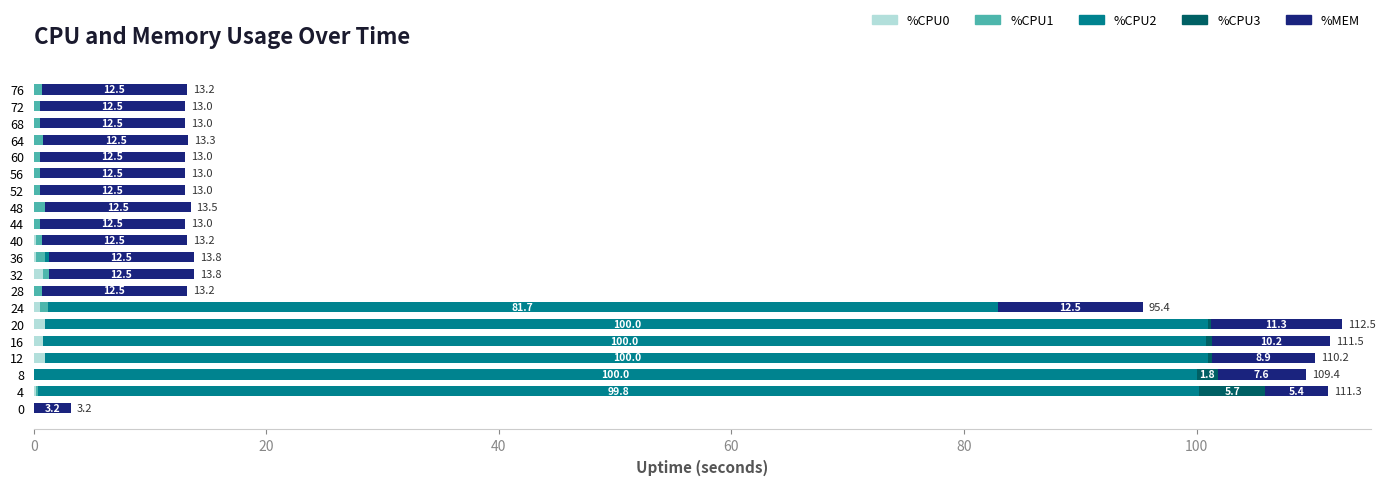

Reading left to right, transcribe all the data shown in this chart.

%CPU0: 0.0	0.2	0.0	1.0	0.8	1.0	0.5	0.0	0.8	0.2	0.2	0.0	0.0	0.0	0.0	0.0	0.0	0.0	0.0	0.0
%CPU1: 0.0	0.2	0.0	0.0	0.0	0.0	0.7	0.7	0.5	0.8	0.5	0.5	1.0	0.5	0.5	0.5	0.8	0.5	0.5	0.7
%CPU2: 0.0	99.8	100.0	100.0	100.0	100.0	81.7	0.0	0.0	0.3	0.0	0.0	0.0	0.0	0.0	0.0	0.0	0.0	0.0	0.0
%CPU3: 0.0	5.7	1.8	0.3	0.5	0.2	0.0	0.0	0.0	0.0	0.0	0.0	0.0	0.0	0.0	0.0	0.0	0.0	0.0	0.0
%MEM: 3.2	5.4	7.6	8.9	10.2	11.3	12.5	12.5	12.5	12.5	12.5	12.5	12.5	12.5	12.5	12.5	12.5	12.5	12.5	12.5